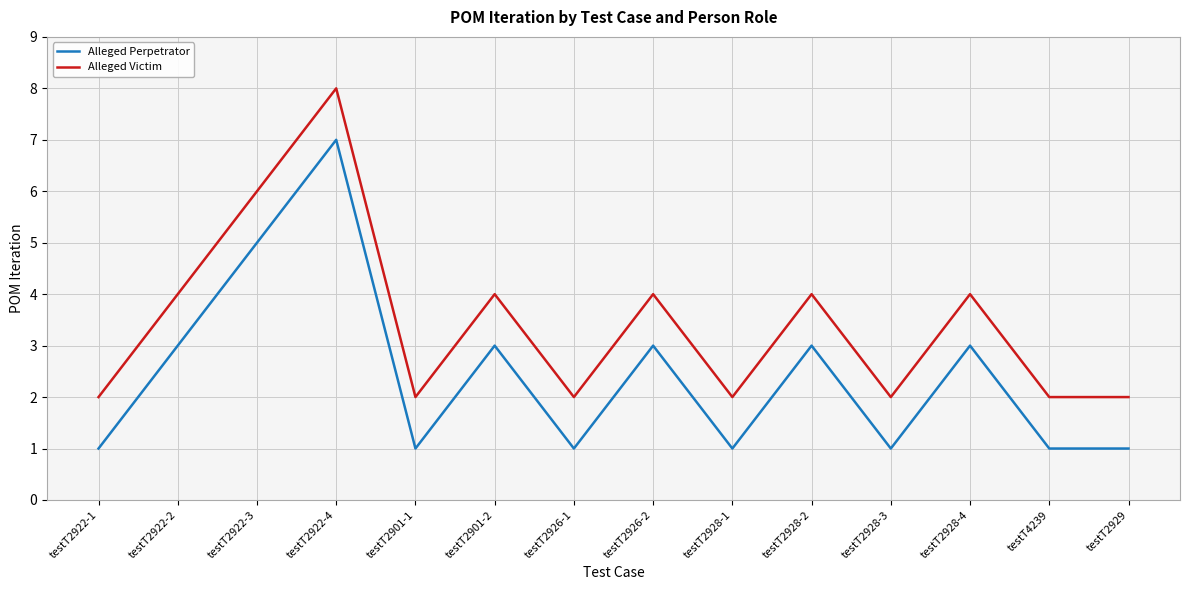

What is the total value across all series at testT2901-2?

7